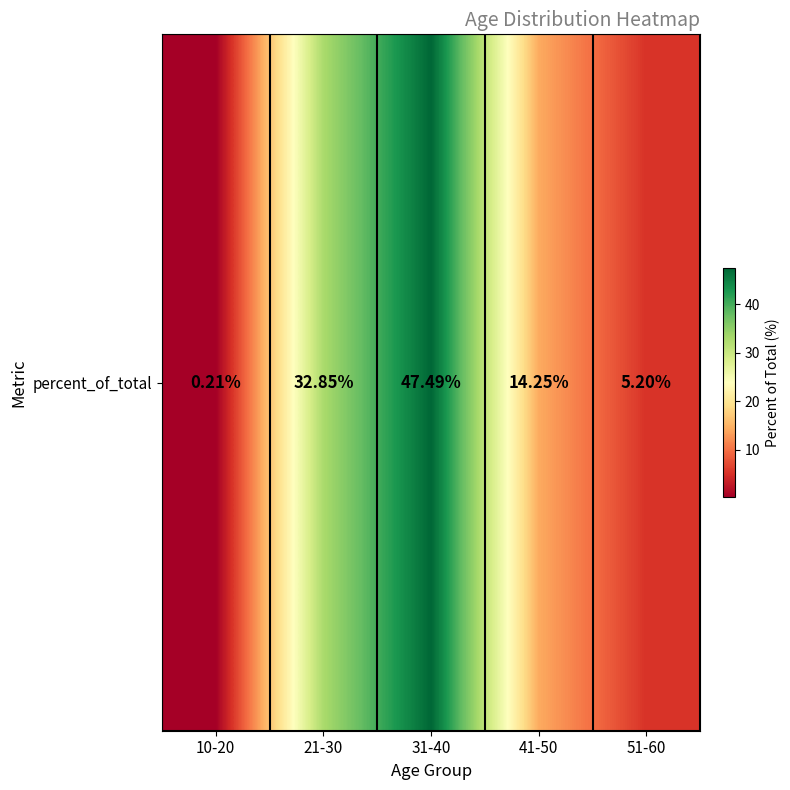

Is it true that the value at 10-20 is 0.2?

True